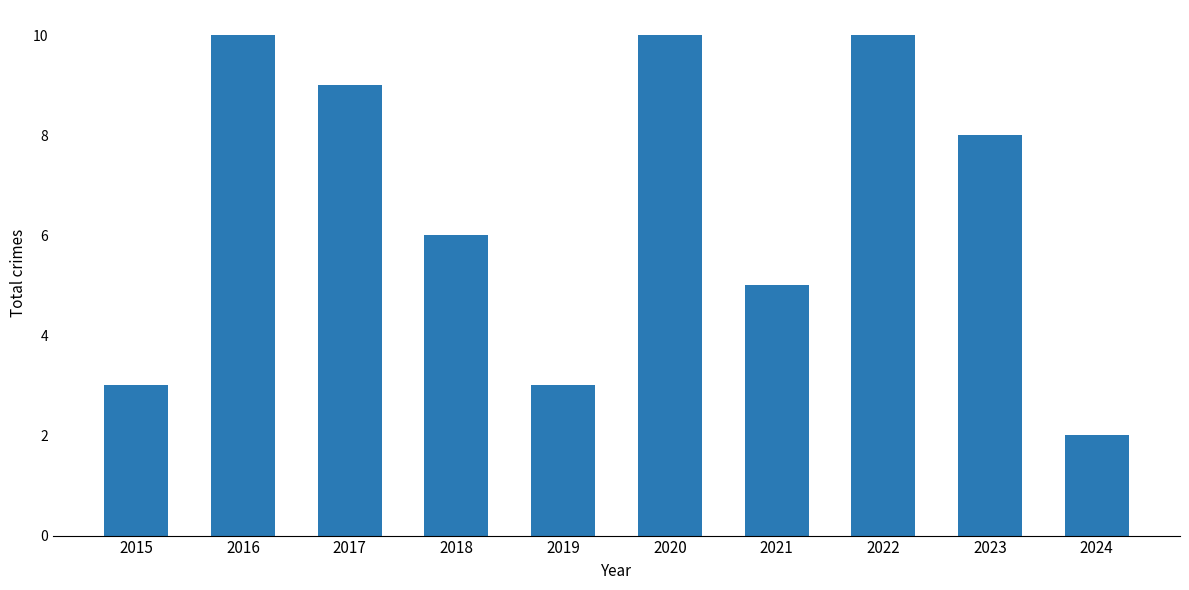

True or false: the data shows 1 at 2024.

False